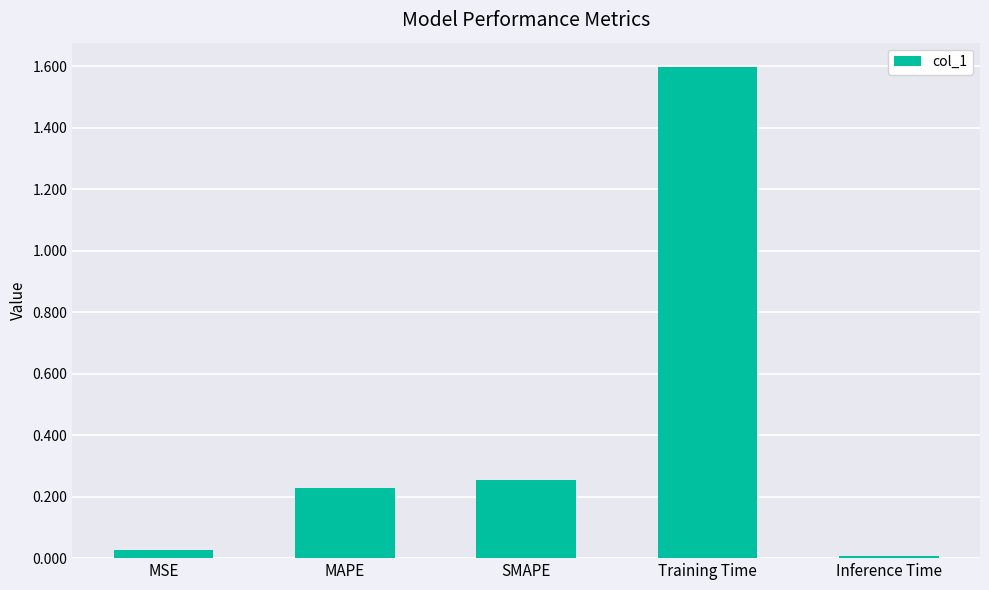

List the labels in order of value, largest first.

Training Time, SMAPE, MAPE, MSE, Inference Time